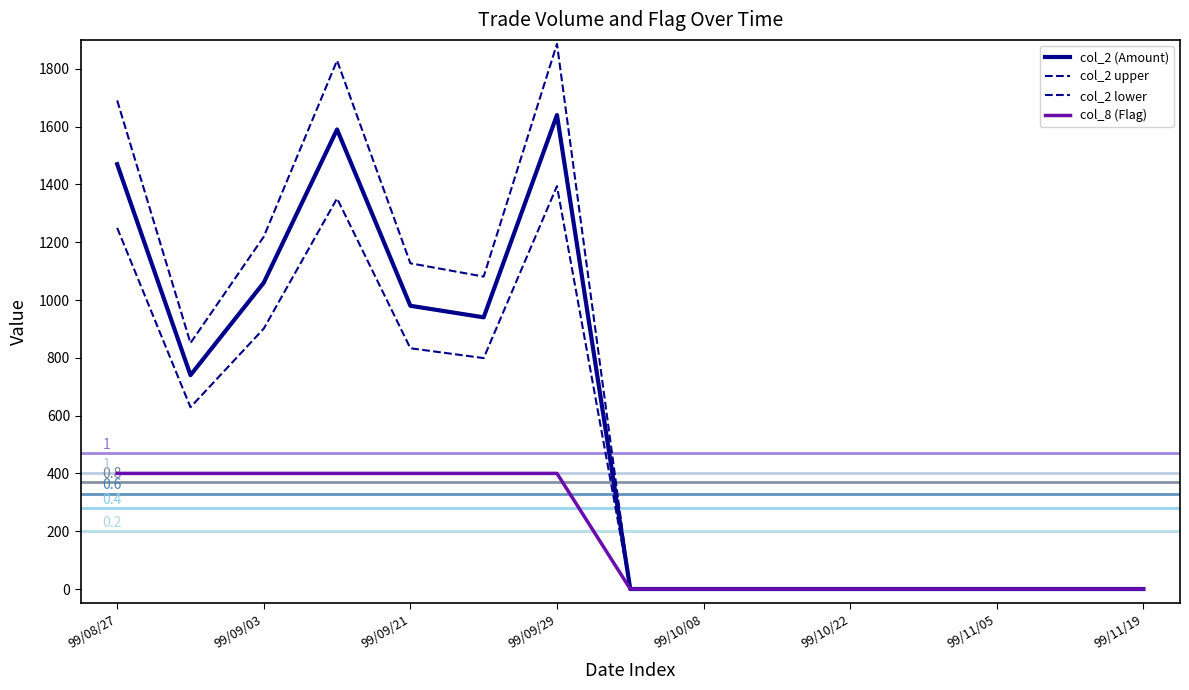

The col_2 (Amount) series shows -936 at 99/11/12. True or false?

False